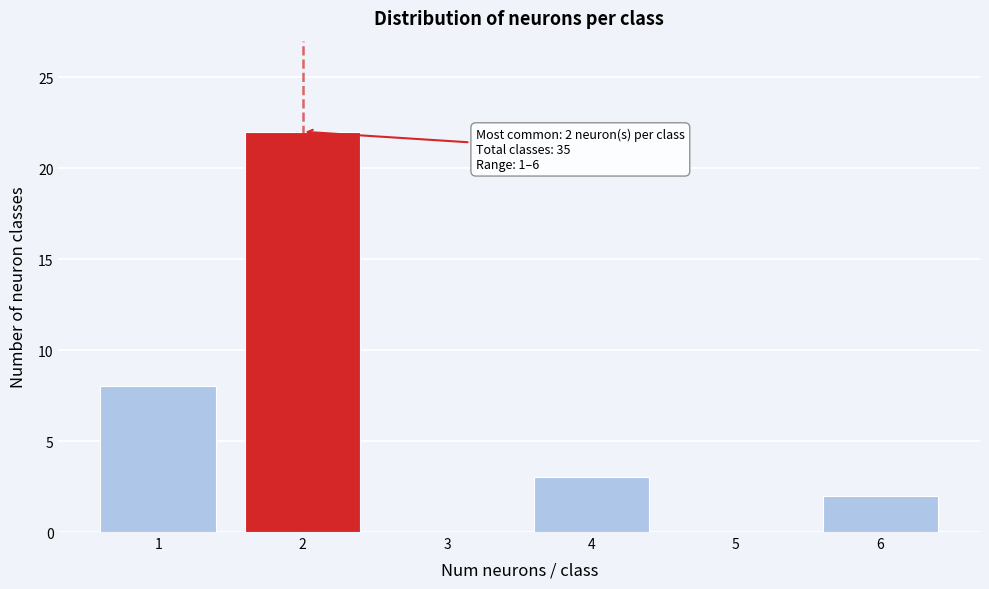

Reading left to right, what are all the values shown in this chart?

1=8	2=22	3=0	4=3	5=0	6=2